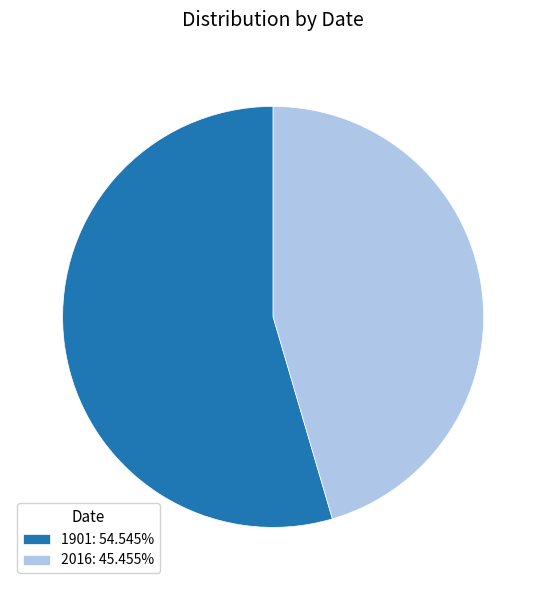

Is the sum of 2016: 45.455% and 1901: 54.545% greater than half?

Yes